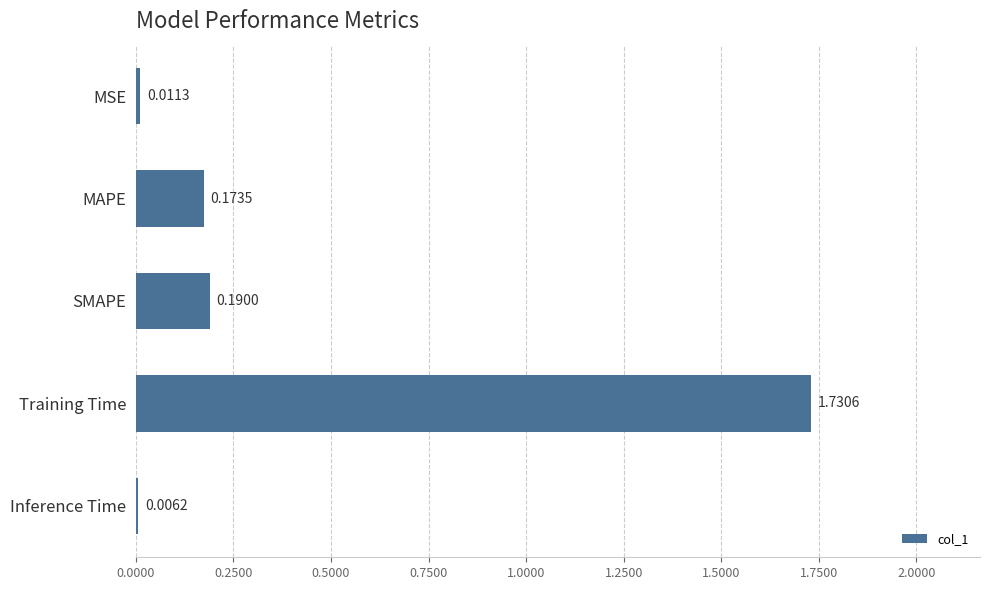

Are the bars horizontal?

Yes